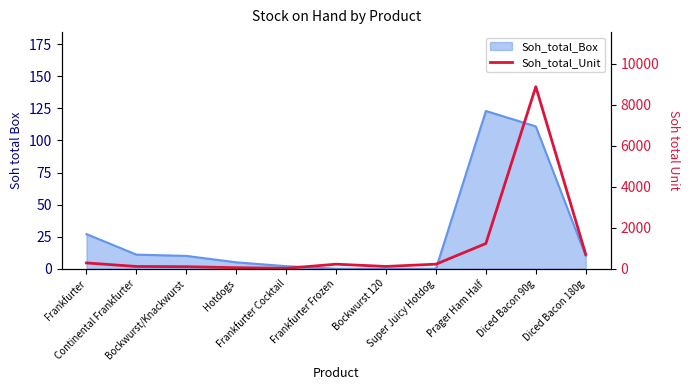

What is the ratio of the value at Diced Bacon 90g to the value at Frankfurter Frozen?

40.2